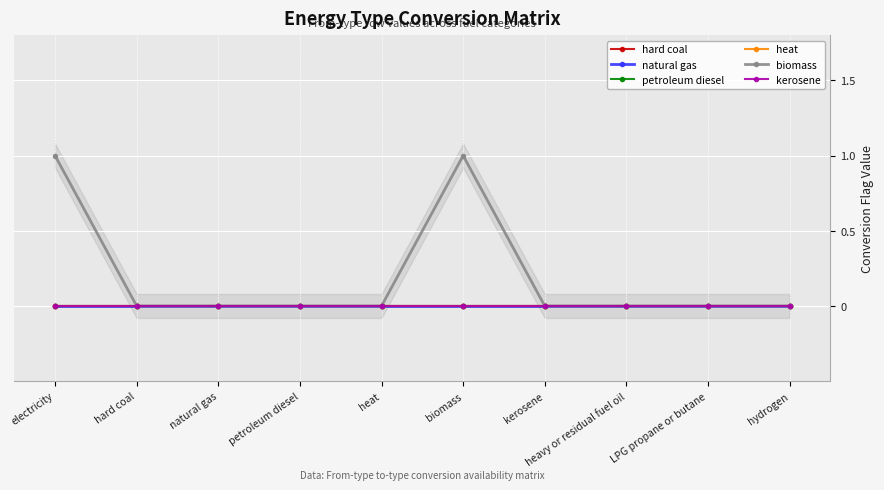

Which series has the largest range (max minus min)?

biomass